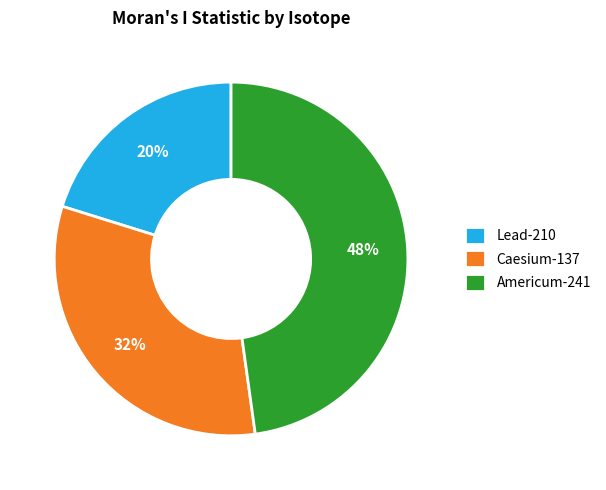

Which slice is the largest?

Americum-241